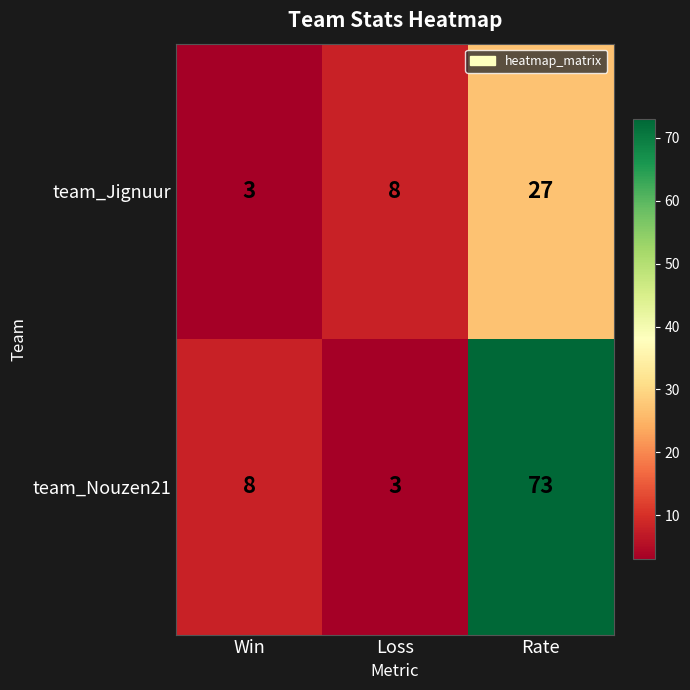

What is the smallest value displayed?

3